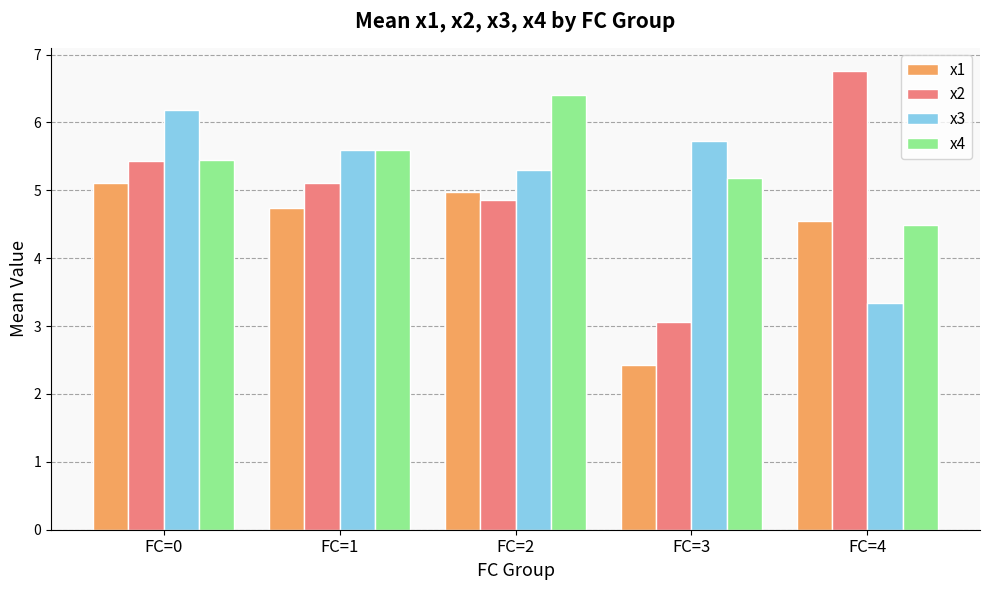

What is the total value across all series at FC=3?

16.4